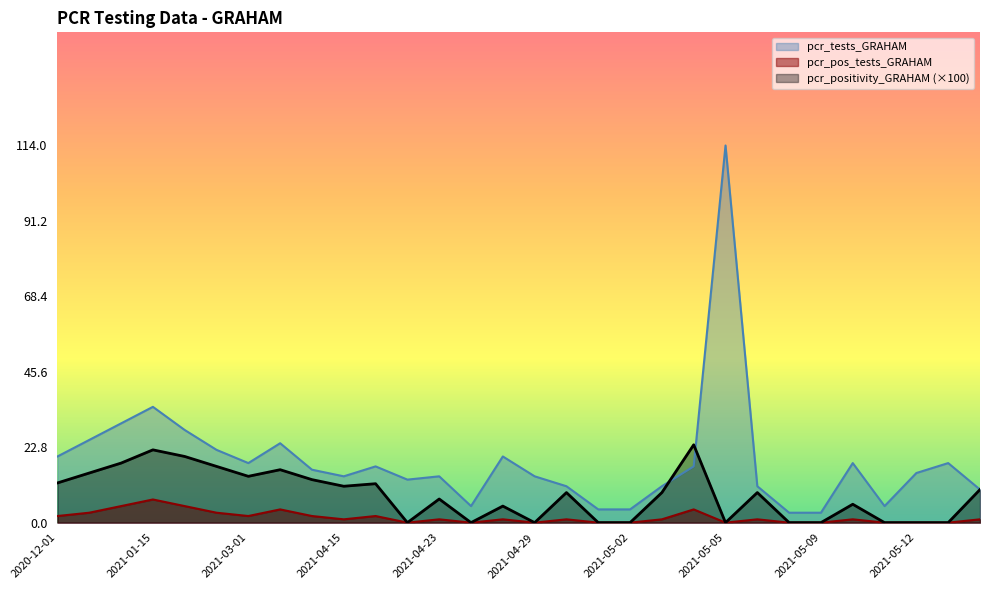

Reading right to left, extract all data points from this chart.

pcr_positivity_GRAHAM: 10.0	0.0	0.0	0.0	5.6	0.0	0.0	9.1	0.0	23.5	9.1	0.0	0.0	9.1	0.0	5.0	0.0	7.1	0.0	11.8	11.0	13.0	16.0	14.0	17.0	20.0	22.0	18.0	15.0	12.0
pcr_tests_GRAHAM: 10.0	18.0	15.0	5.0	18.0	3.0	3.0	11.0	114.0	17.0	11.0	4.0	4.0	11.0	14.0	20.0	5.0	14.0	13.0	17.0	14.0	16.0	24.0	18.0	22.0	28.0	35.0	30.0	25.0	20.0
pcr_pos_tests_GRAHAM: 1.0	0.0	0.0	0.0	1.0	0.0	0.0	1.0	0.0	4.0	1.0	0.0	0.0	1.0	0.0	1.0	0.0	1.0	0.0	2.0	1.0	2.0	4.0	2.0	3.0	5.0	7.0	5.0	3.0	2.0